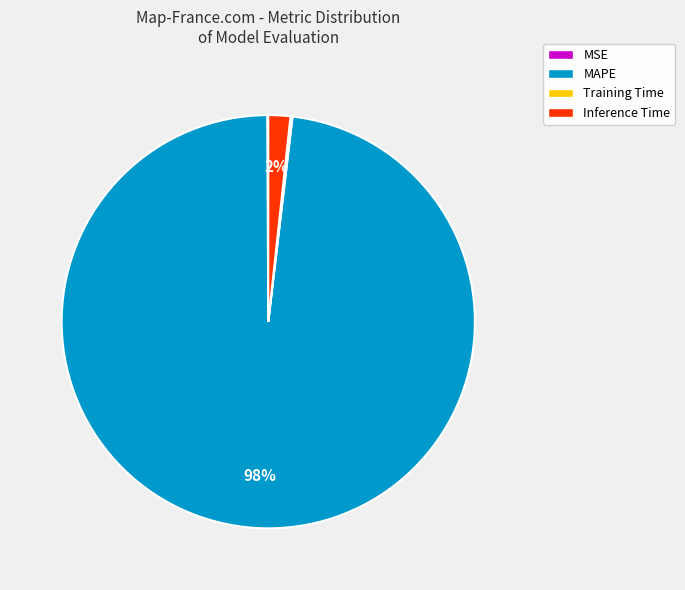

Does MAPE account for over 50% of the chart?

Yes